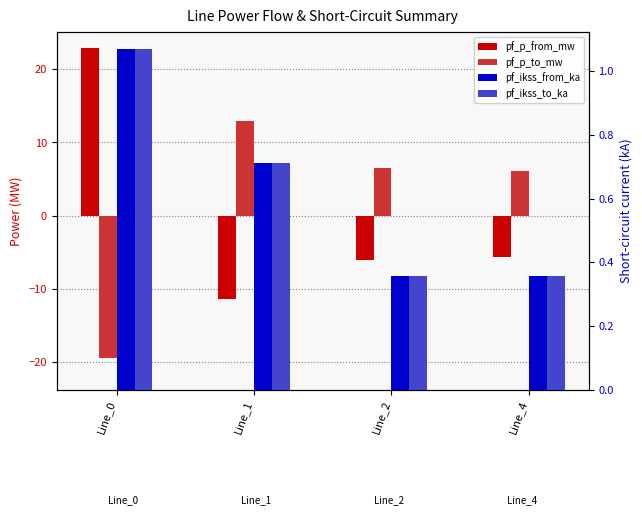

Which series has the largest total across all categories?

pf_p_to_mw